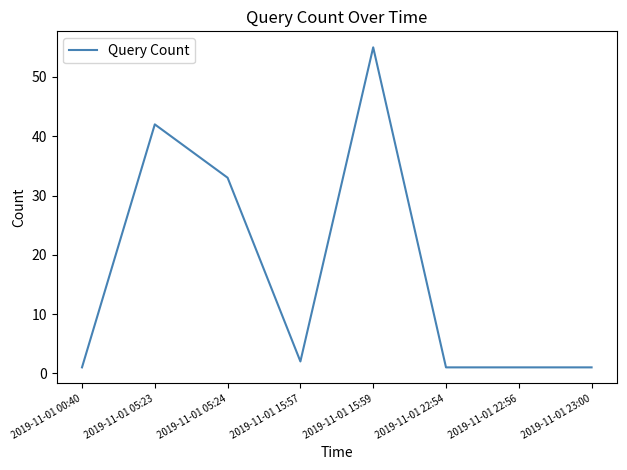

At which label is the value closest to 28?

2019-11-01 05:24